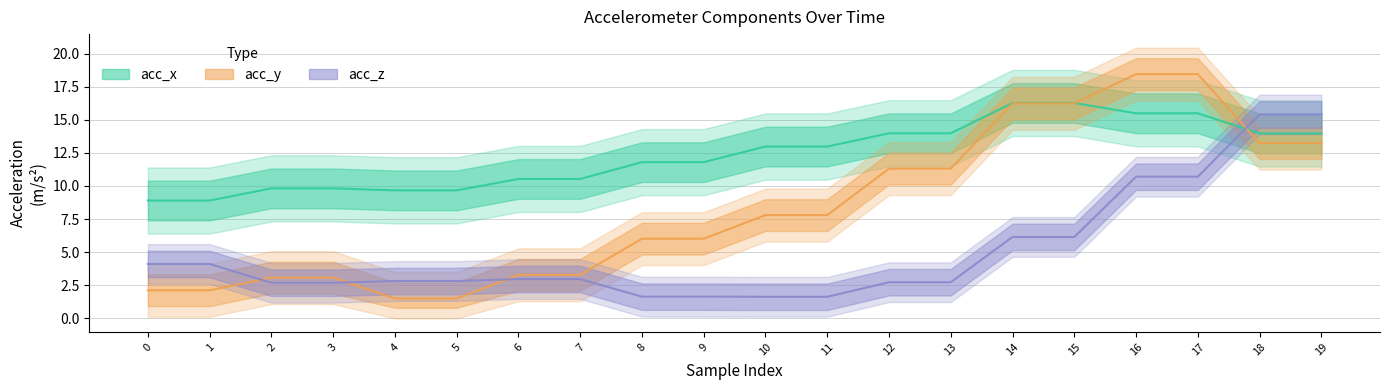

Reading left to right, what are all the values shown in this chart?

acc_x: 8.9	8.9	9.8	9.8	9.7	9.7	10.5	10.5	11.8	11.8	13.0	13.0	14.0	14.0	16.3	16.3	15.5	15.5	14.0	14.0
acc_y: 2.1	2.1	3.1	3.1	1.5	1.5	3.3	3.3	6.0	6.0	7.8	7.8	11.3	11.3	16.2	16.2	18.4	18.4	13.2	13.2
acc_z: 4.1	4.1	2.7	2.7	2.8	2.8	3.0	3.0	1.6	1.6	1.6	1.6	2.7	2.7	6.2	6.2	10.7	10.7	15.4	15.4